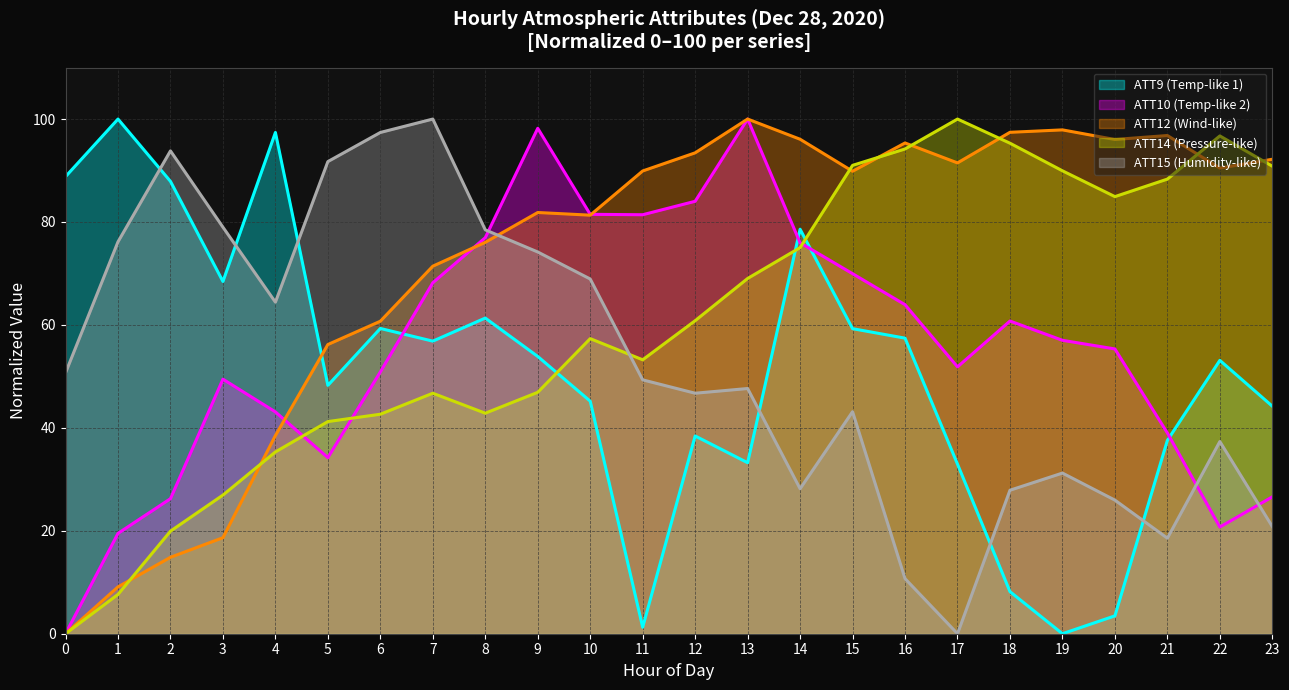

What is the total value across all series at 17?

276.3